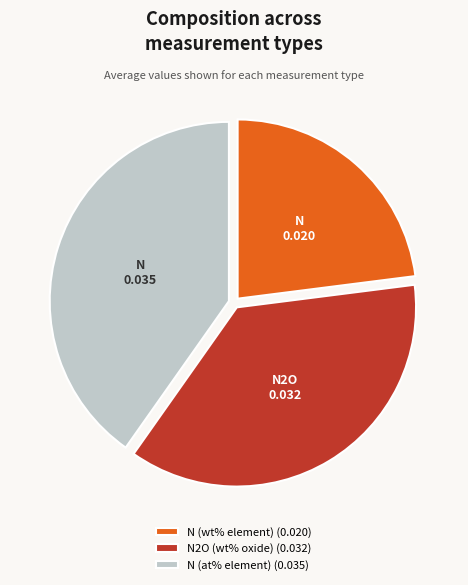

Which category has the biggest portion of the pie?

N (at% element)